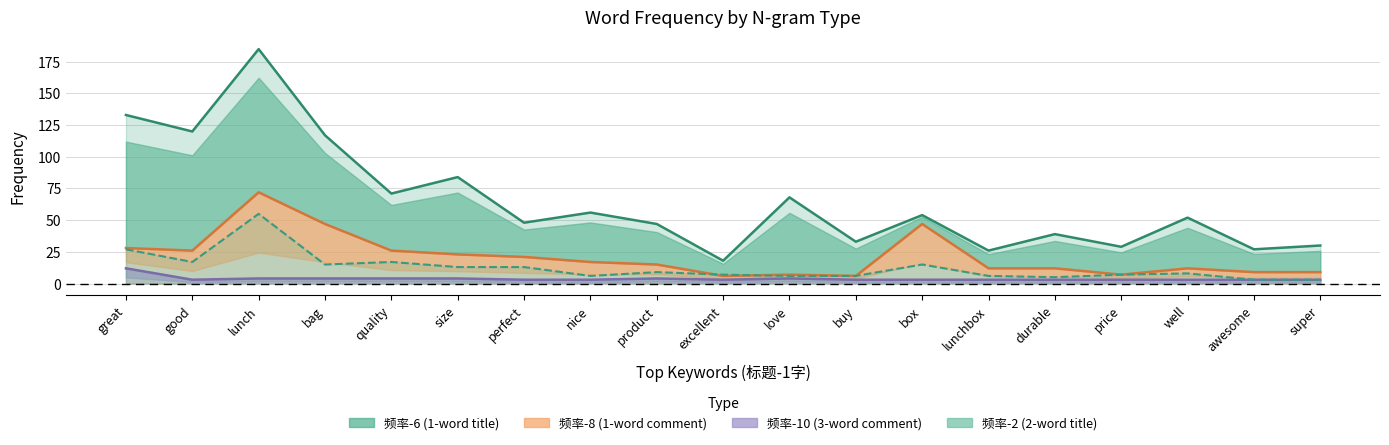

True or false: 频率-6 and 频率-8 intersect in this chart.

False